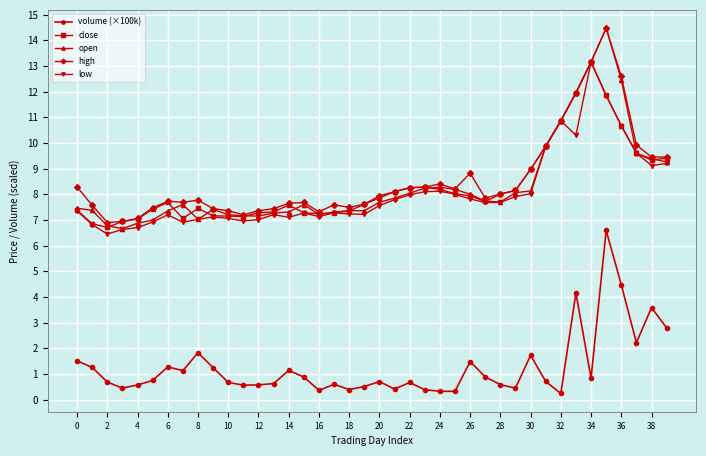

True or false: low and volume (×100k) intersect in this chart.

False